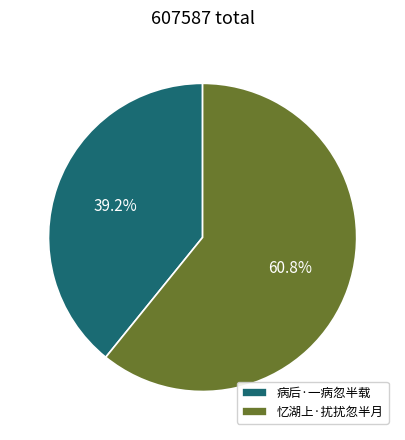

What is the total percentage of 忆湖上·扰扰忽半月 and 病后·一病忽半载?

100.0%